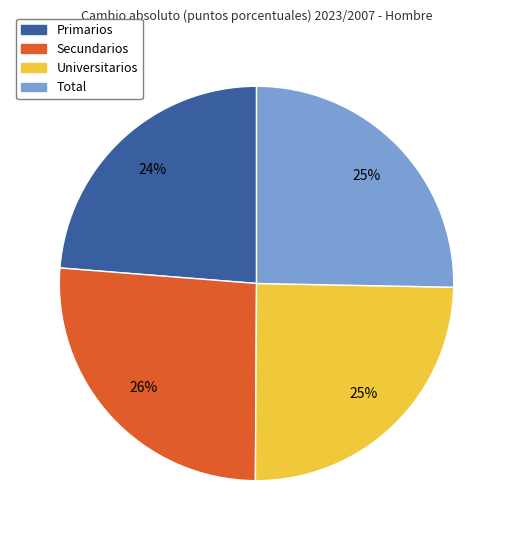

Is there any slice that represents more than half of the pie?

No